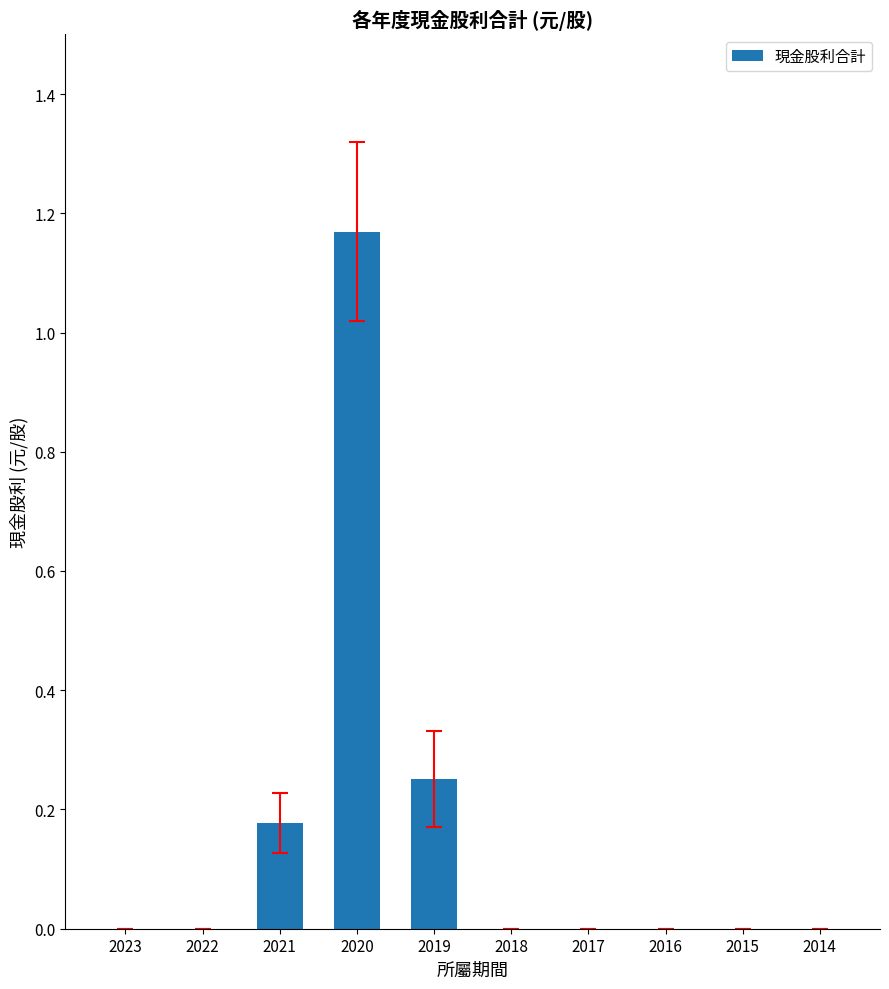

The value at 2018 is 0.0. True or false?

True